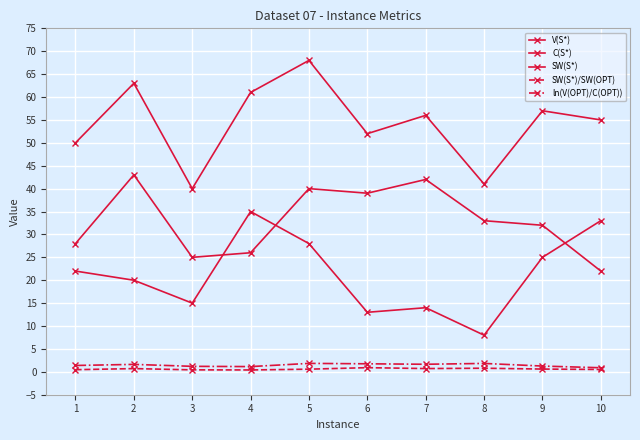

What is the average value of the SW(S*)/SW(OPT) series?

0.6